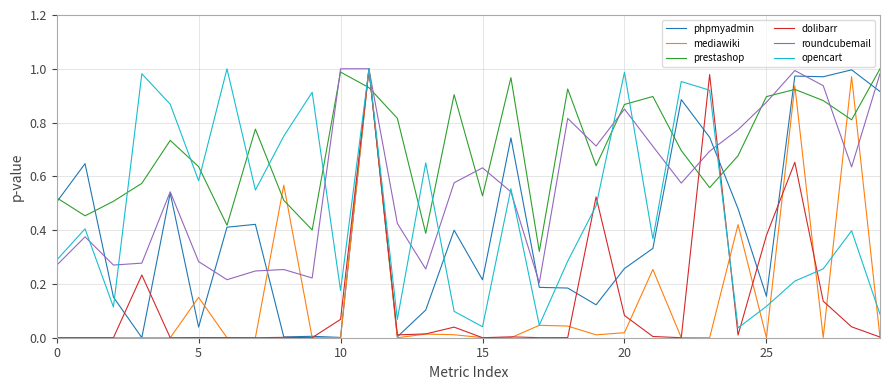

How many lines are shown in the chart?

6